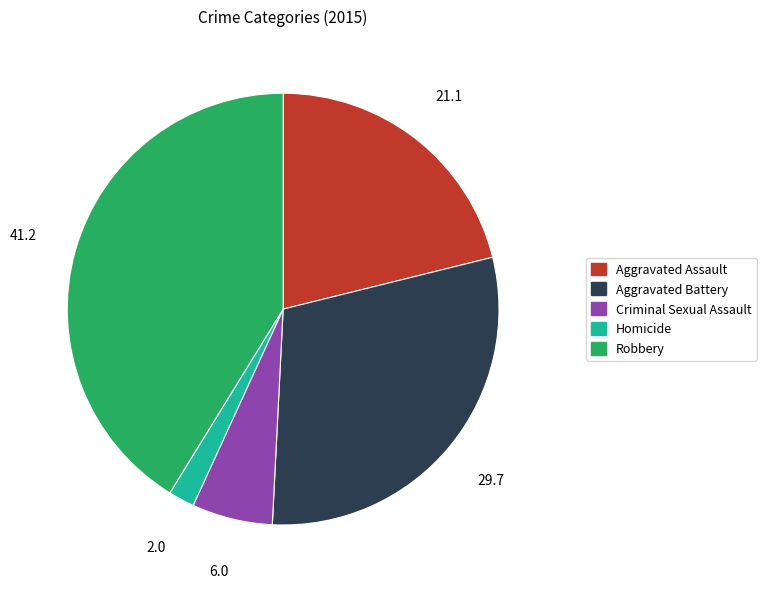

Is the sum of Aggravated Battery and Aggravated Assault greater than half?

Yes